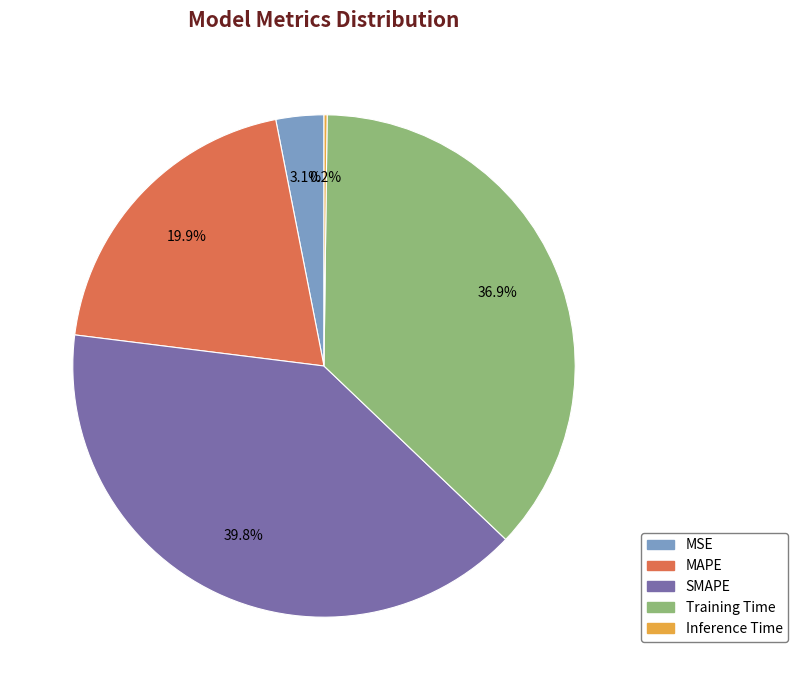

True or false: SMAPE accounts for 33% of the total.

False